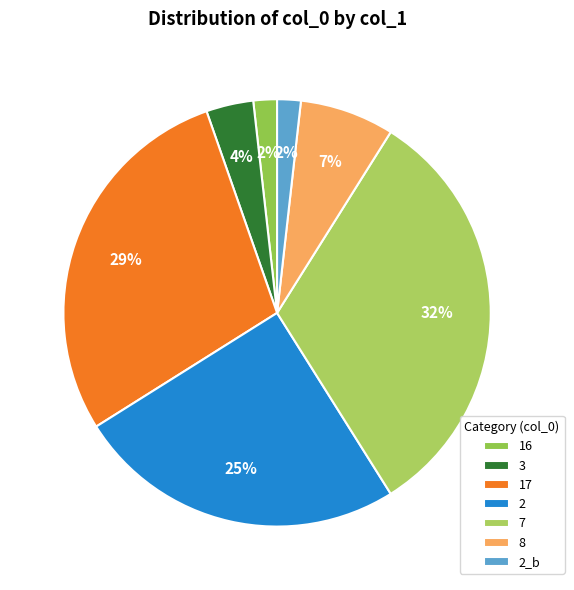

To the nearest percent, what portion does 3 represent?

4%